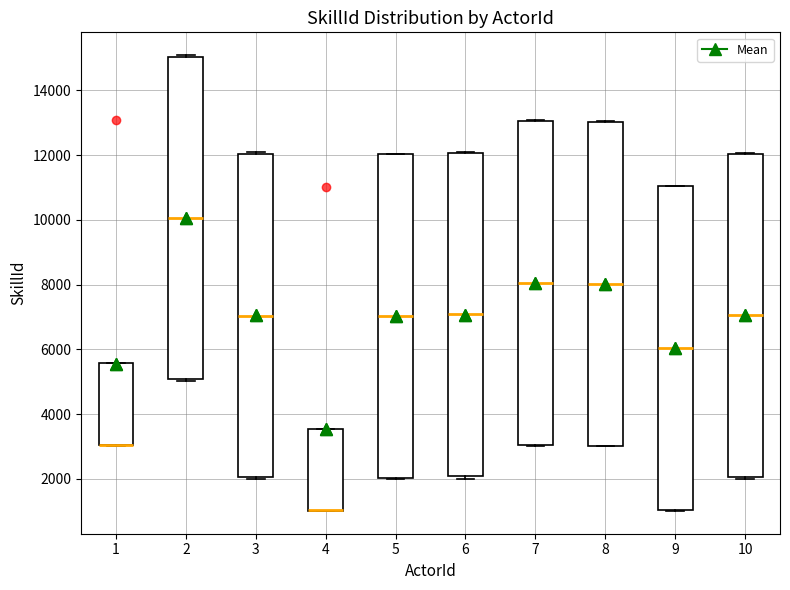

Where is the lower edge of the box at x = 2 on the y-axis? The values are not printed on the chart, so give them approximately, as read against the axis.

5000